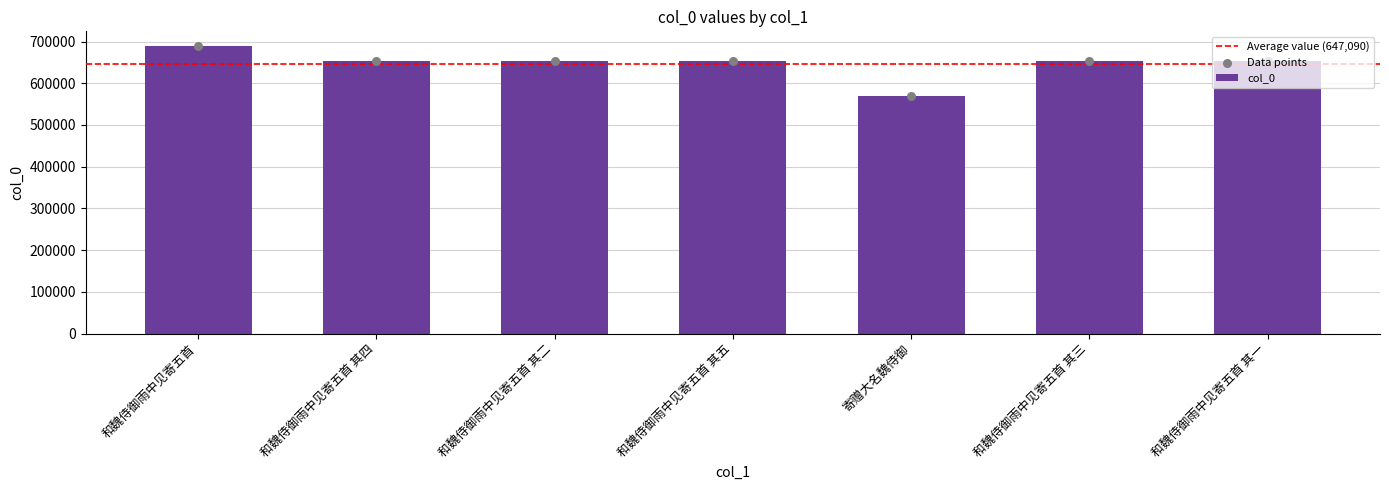

Approximately how many times larger is the value at 和魏侍御雨中见寄五首 compared to 和魏侍御雨中见寄五首 其四?

1.1